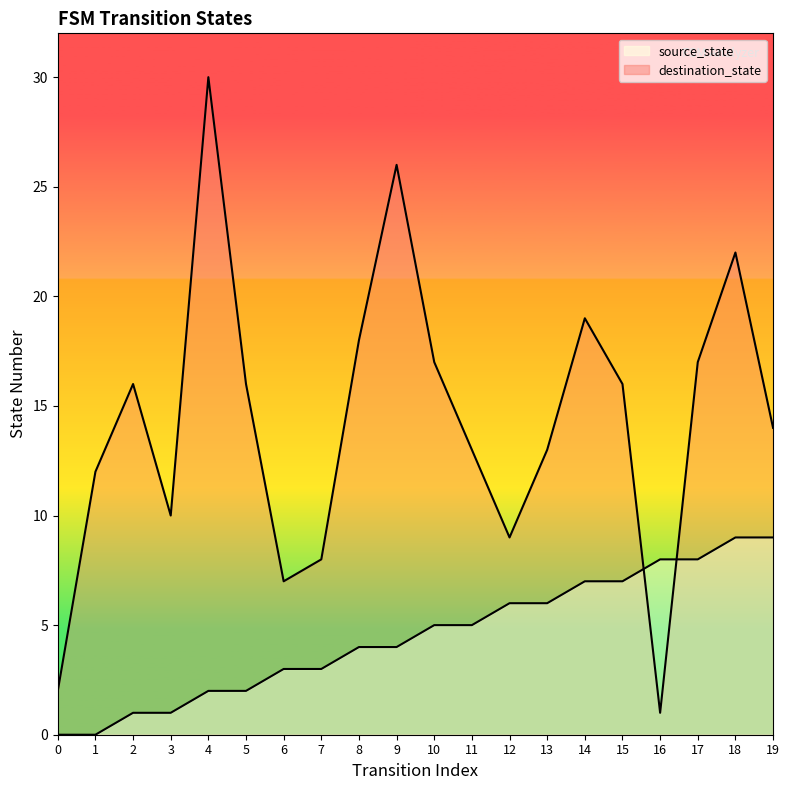

What is the difference between the highest and lowest values at 12?

3